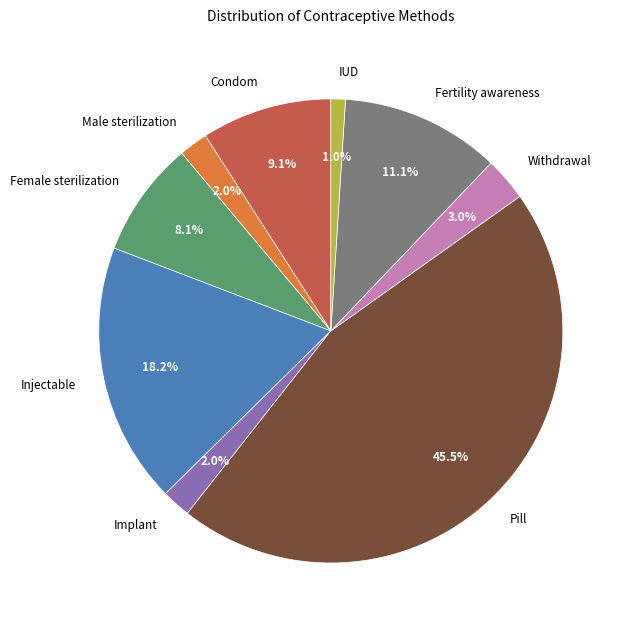

What is the smallest slice in the pie chart?

IUD